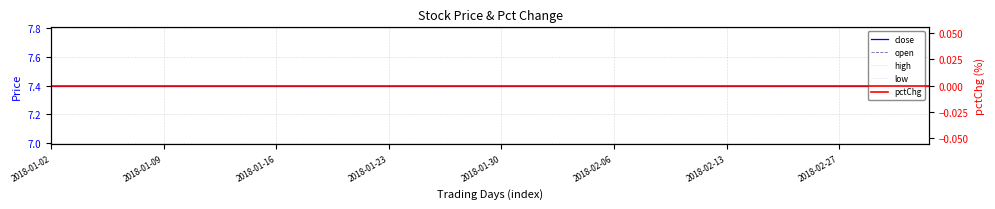

At how many categories does at least one series exceed 4?

40